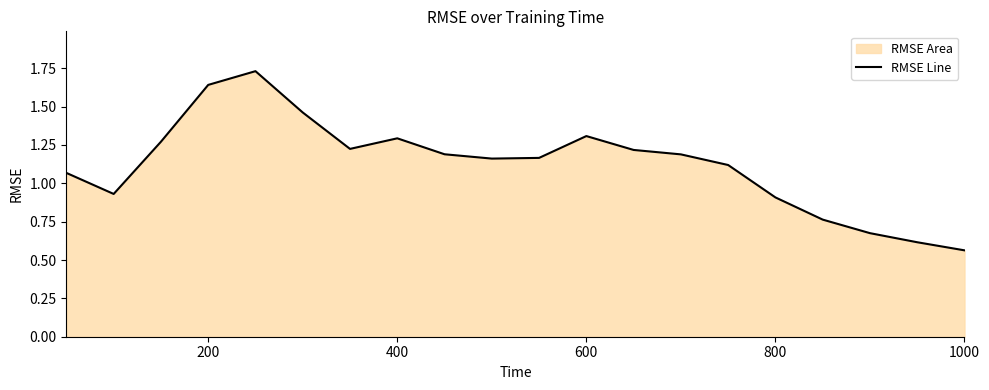

Is it true that the value at 1000 is 0.4?

False